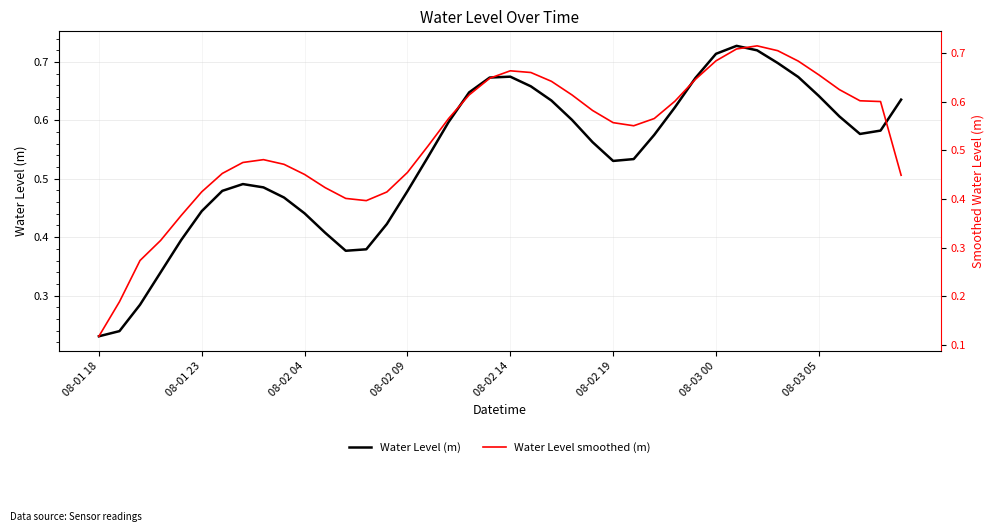

In Water Level (m), how many points are higher than both neighbors (excluding endpoints)?

3